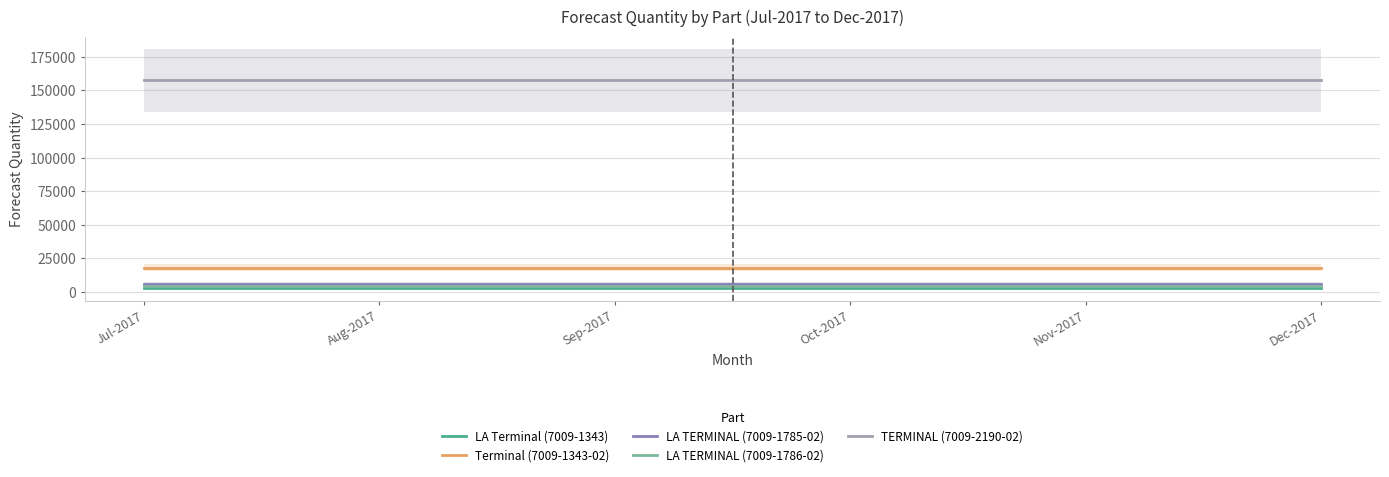

Which has a higher value, Oct-2017 or Jul-2017?

Oct-2017